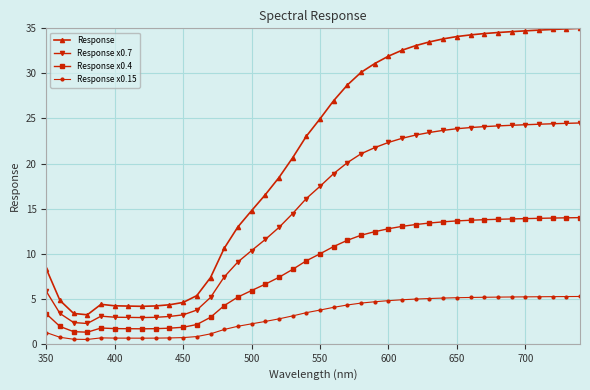

What is the maximum value for Response x0.4?

14.0